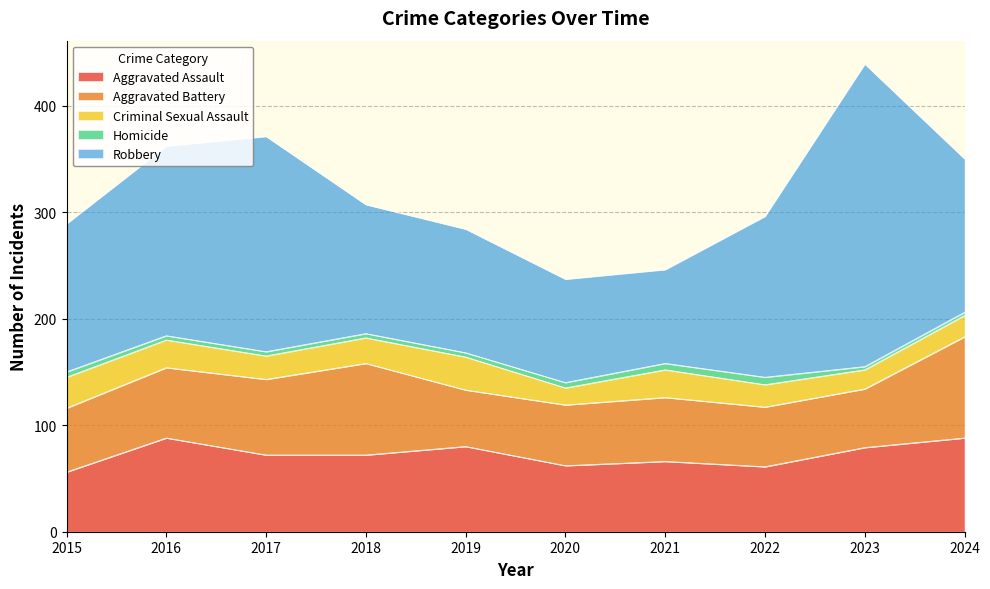

What is the difference between the Criminal Sexual Assault values at 2019 and 2021?

5